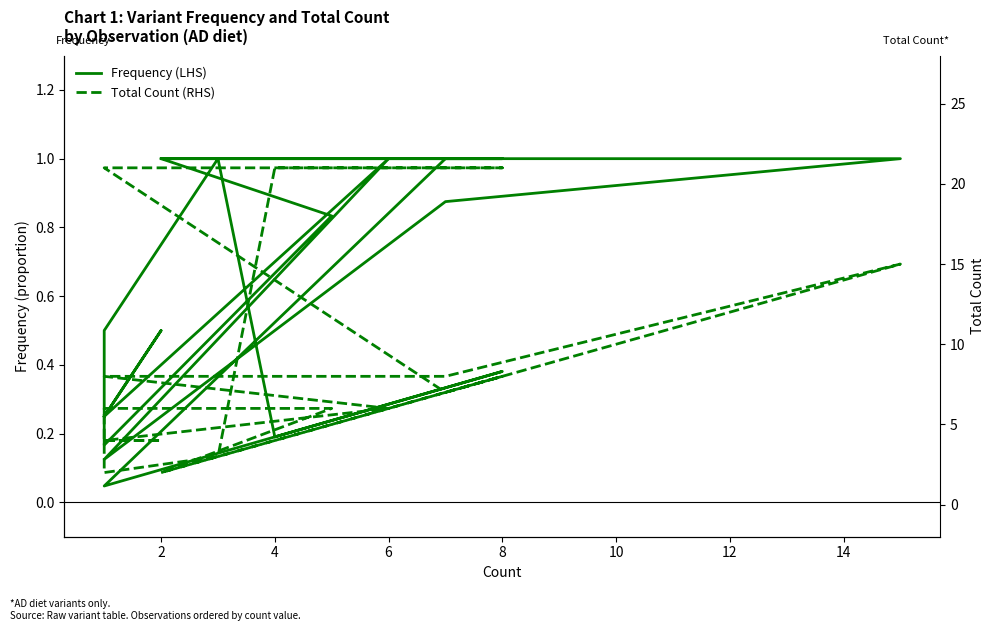

Is it true that Total Count (RHS) equals 3.9 at 12?

False